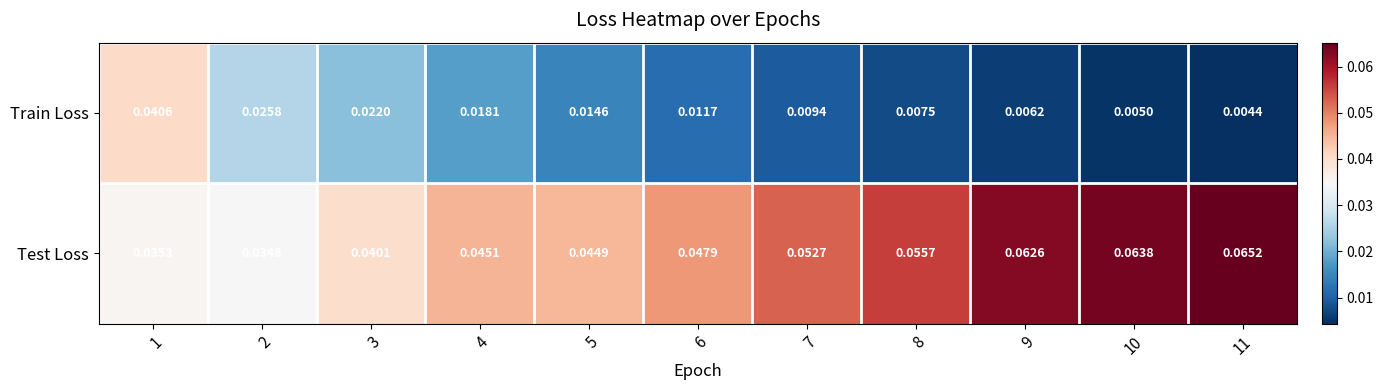

Between 8 and 9, which series saw the biggest shift?

Test Loss